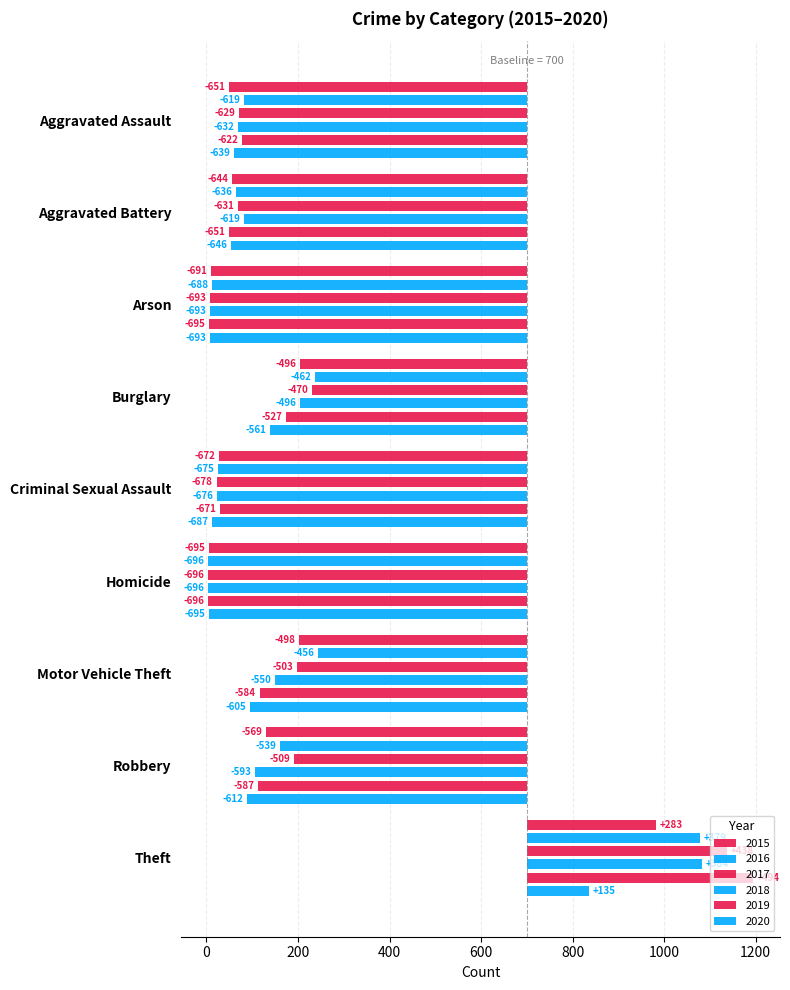

The 2019 series shows -1093 at Criminal Sexual Assault. True or false?

False